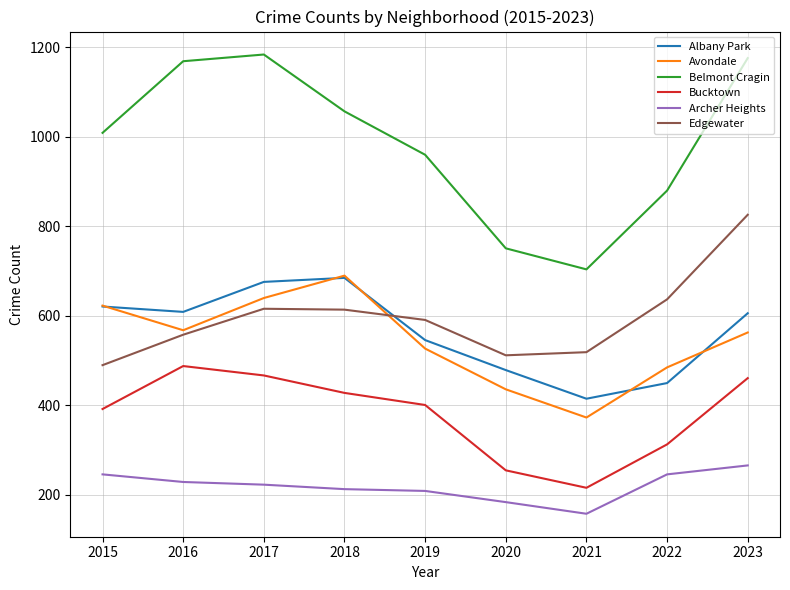

What is the total value across all series at 2021?

2385